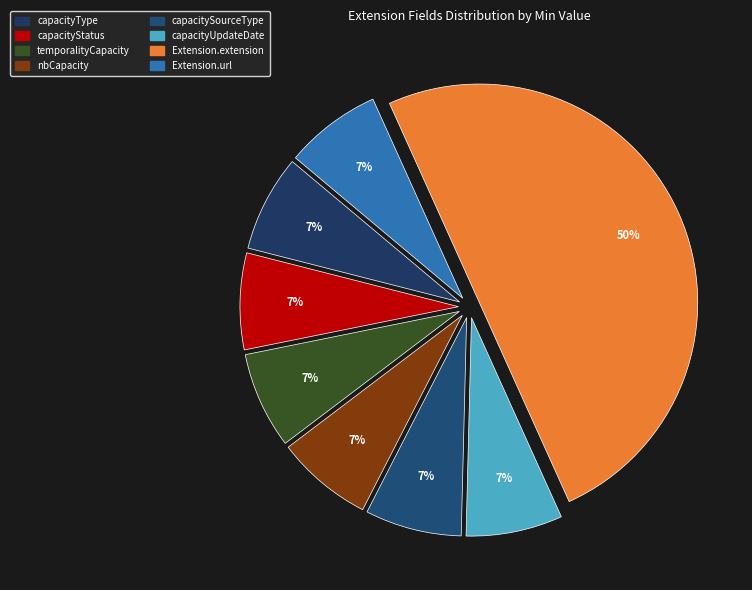

Which category has the biggest portion of the pie?

Extension.extension